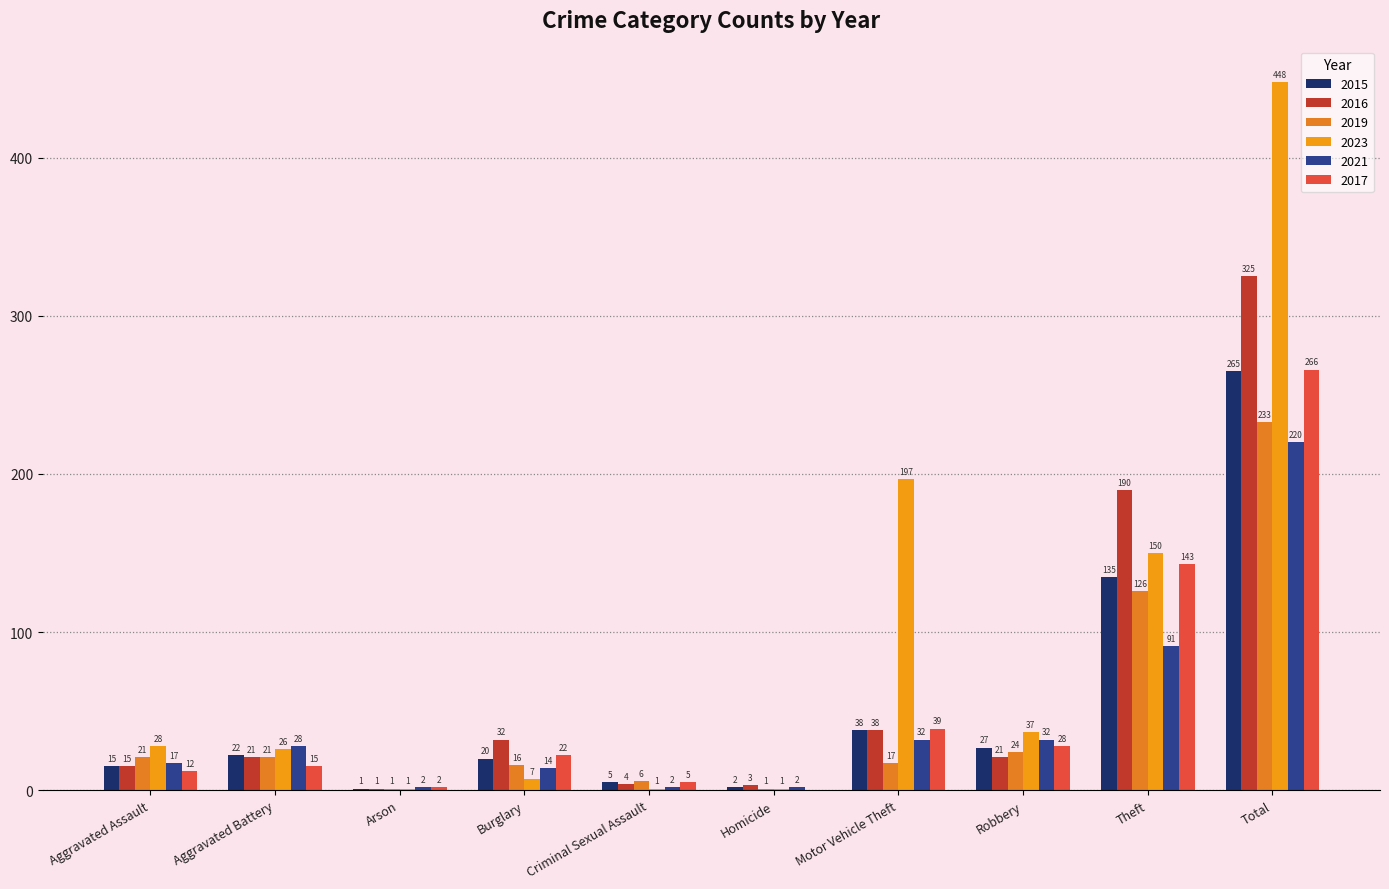

What is the maximum value shown in the chart?

448